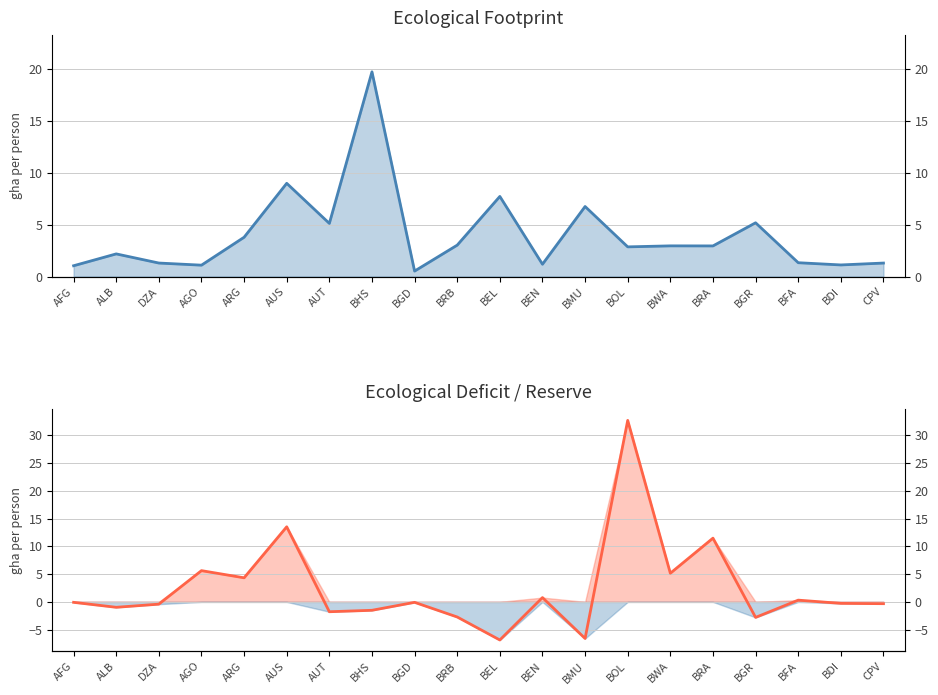

At which category does the chart reach its minimum across all series?

BEL